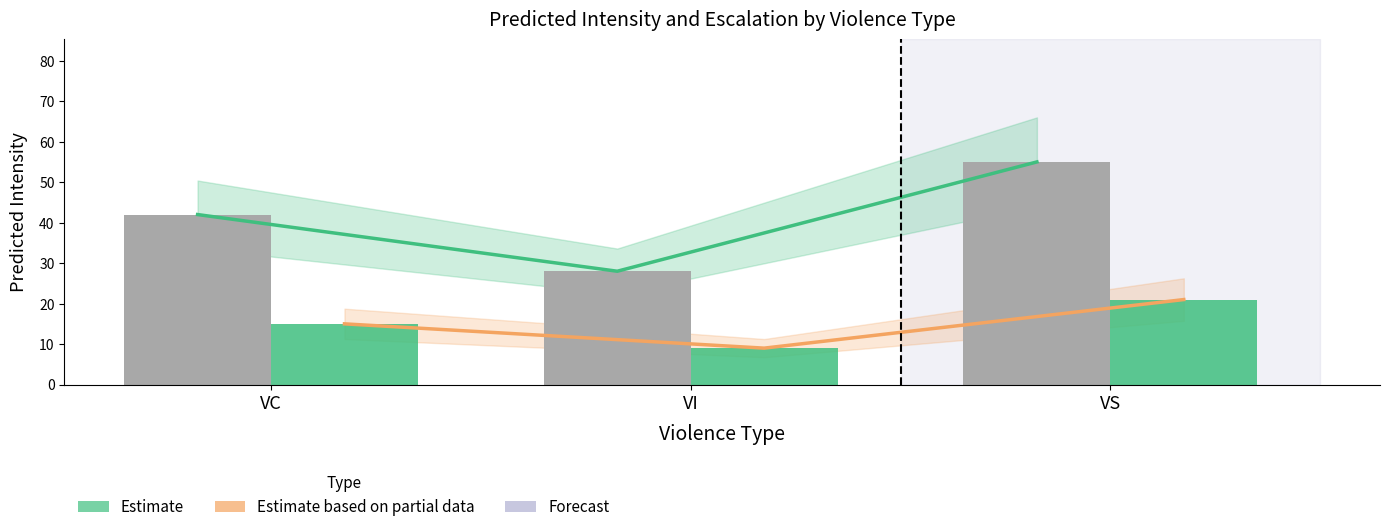

What is the spread (max minus min) of values at VC?

27